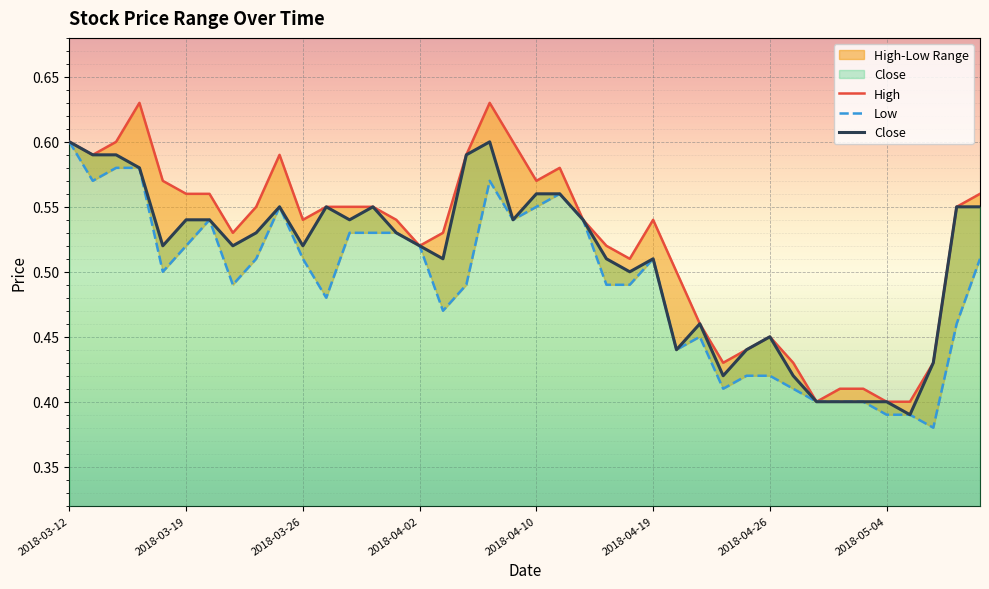

Is this an area chart (filled region under the line)?

No